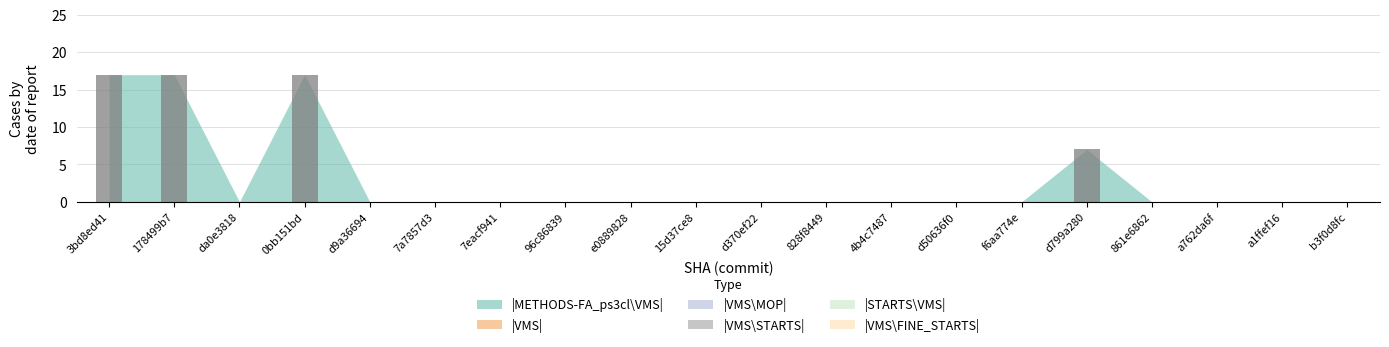

What is the sum of all values?

58